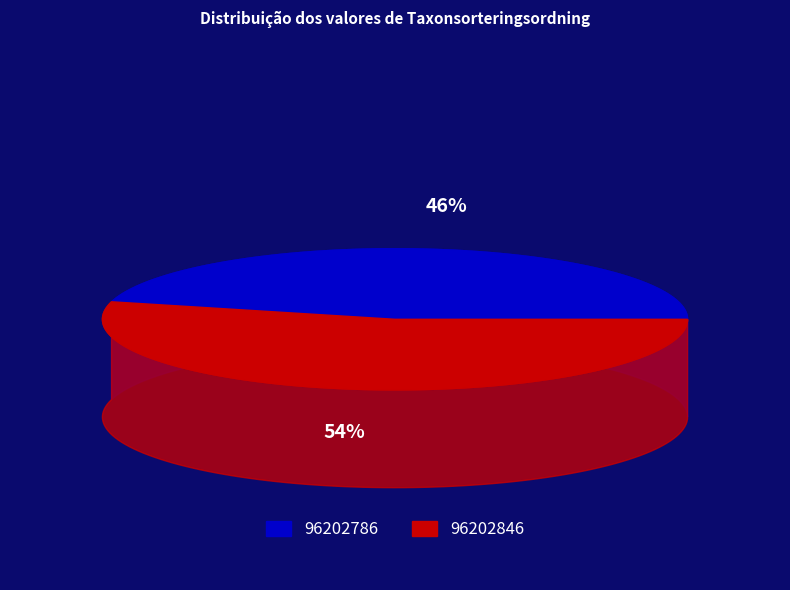

Which slice is the largest?

96202846